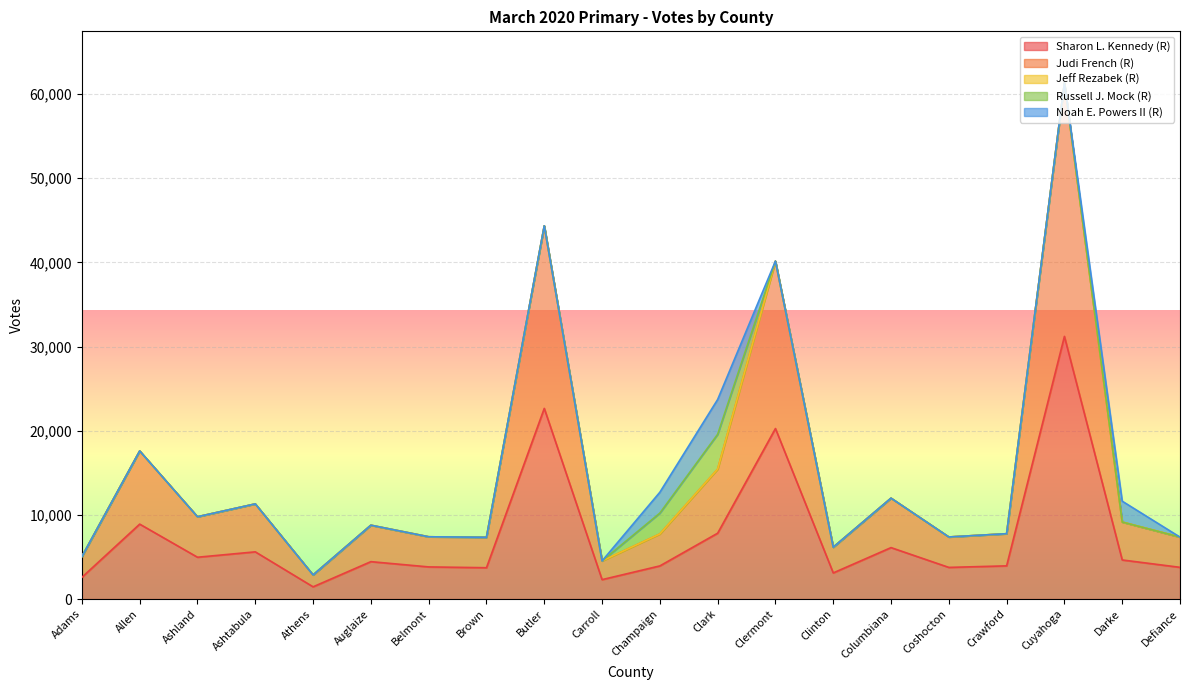

What is the label of the 7th point from the left?

Belmont